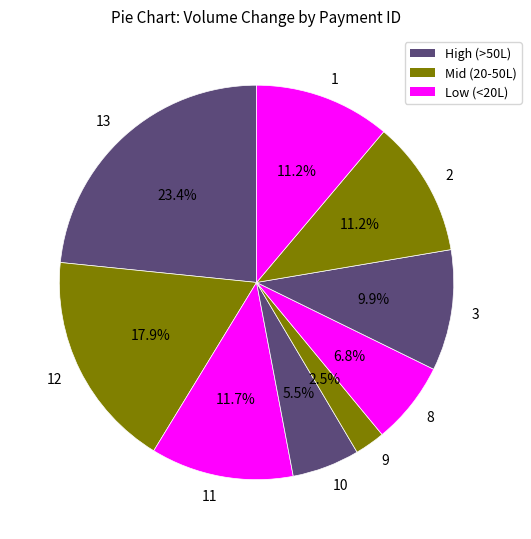

How many slices are in this pie chart?

9